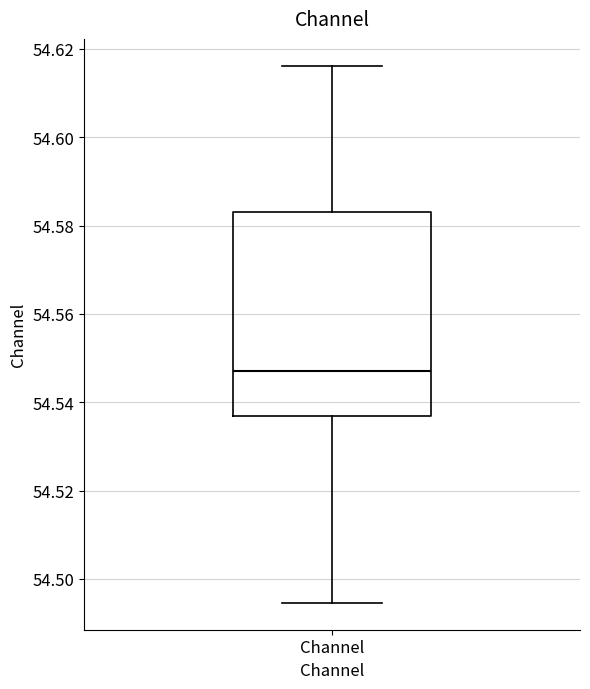

Read this box plot against the y-axis: the position of the median line, the range covered by the box, and the ends of both whiskers. The values are not printed on the chart, so give them approximately, as read against the axis.

median 54.548, box 54.536 to 54.582, whiskers 54.494 to 54.616